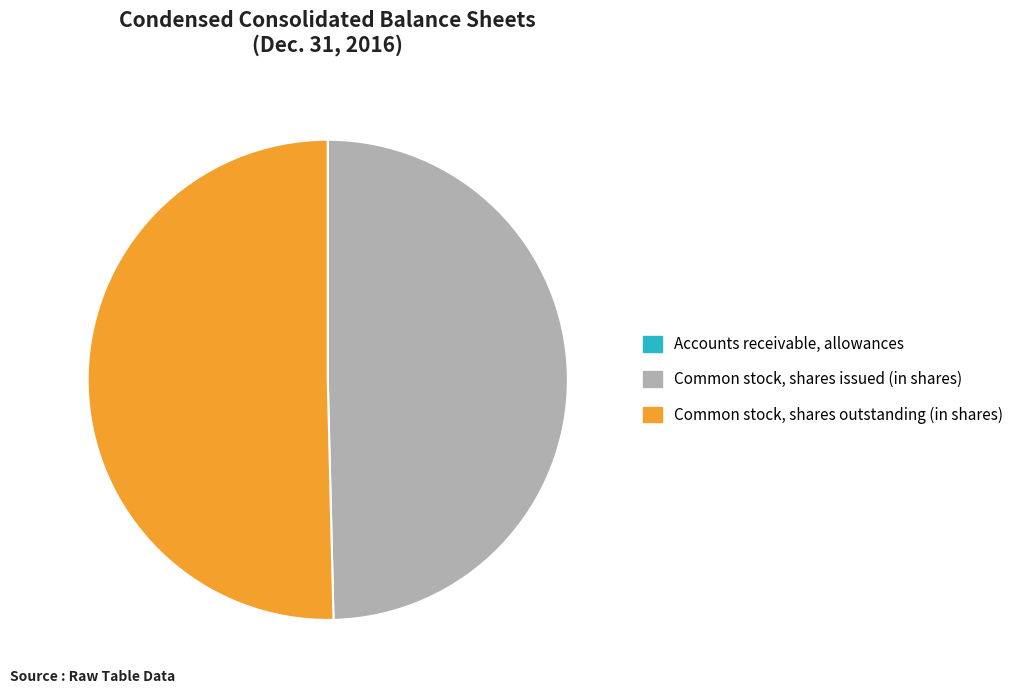

Which category has the biggest portion of the pie?

Common stock, shares outstanding (in shares)